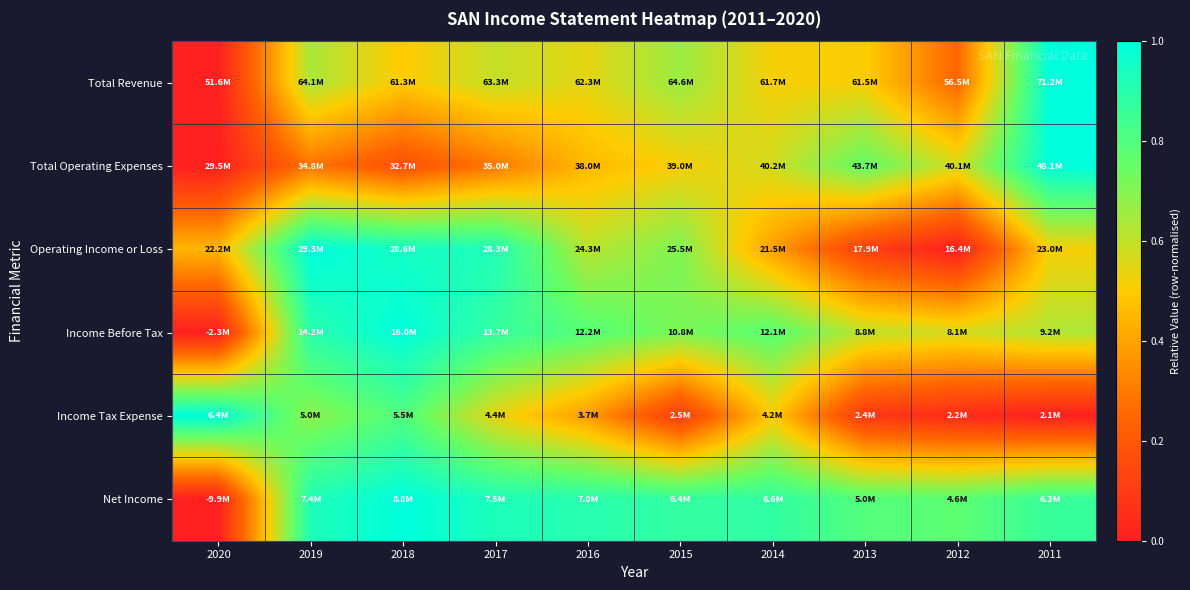

Rank the series at 2012 from lowest to highest value.

Operating Income or Loss, Income Tax Expense, Total Revenue, Income Before Tax, Total Operating Expenses, Net Income